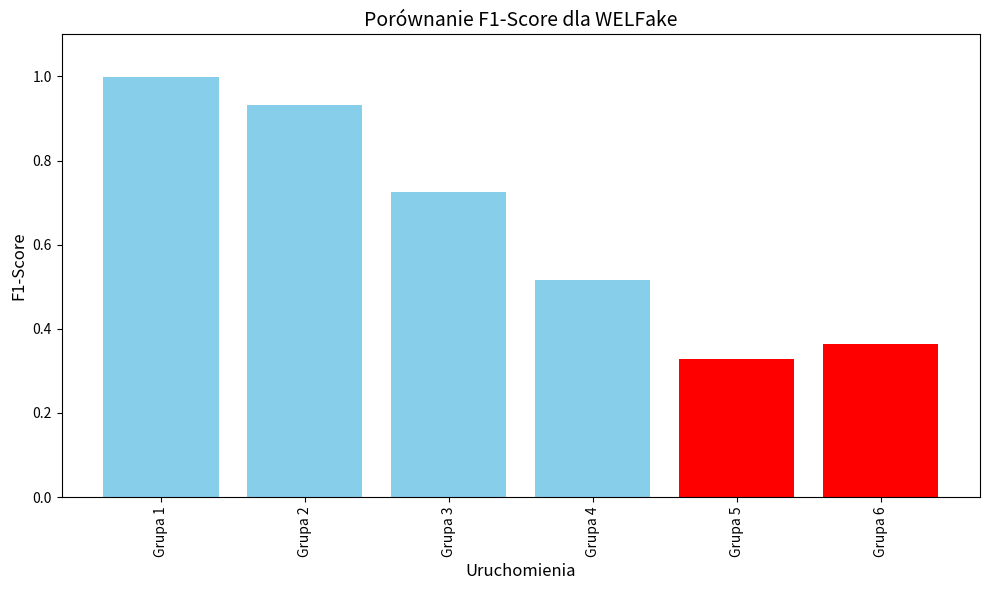

Where is the data nearest to the value 0?

Grupa 5